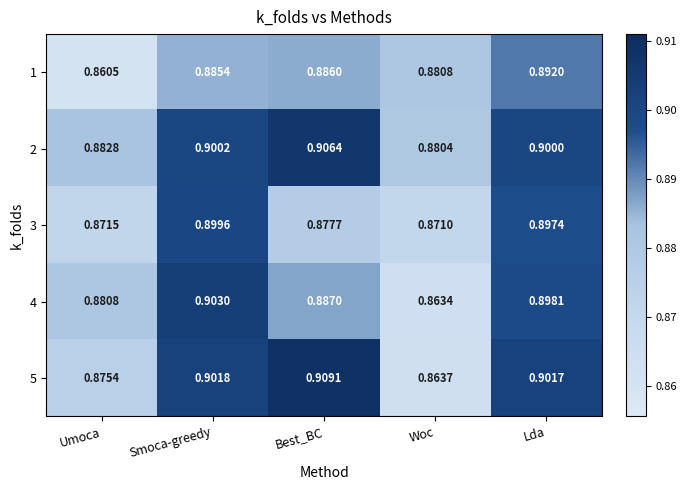

Which category has the highest value in the 2 series?

Best_BC